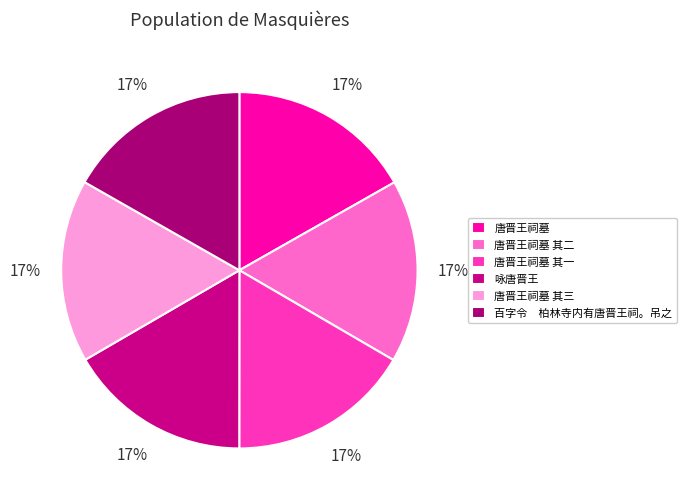

To the nearest percent, what portion does 唐晋王祠墓 其一 represent?

17%